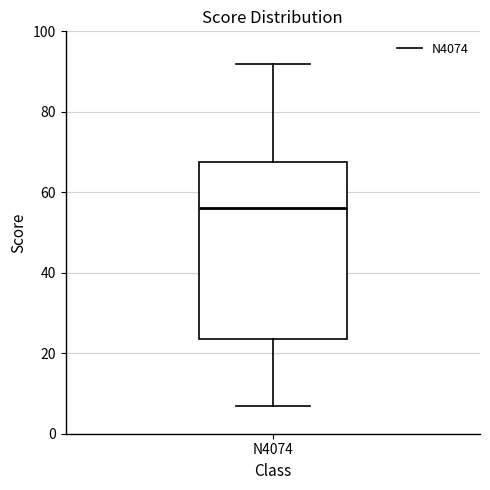

Read this box plot against the y-axis: the position of the median line, the range covered by the box, and the ends of both whiskers. The values are not printed on the chart, so give them approximately, as read against the axis.

median 56, box 24 to 68, whiskers 8 to 92